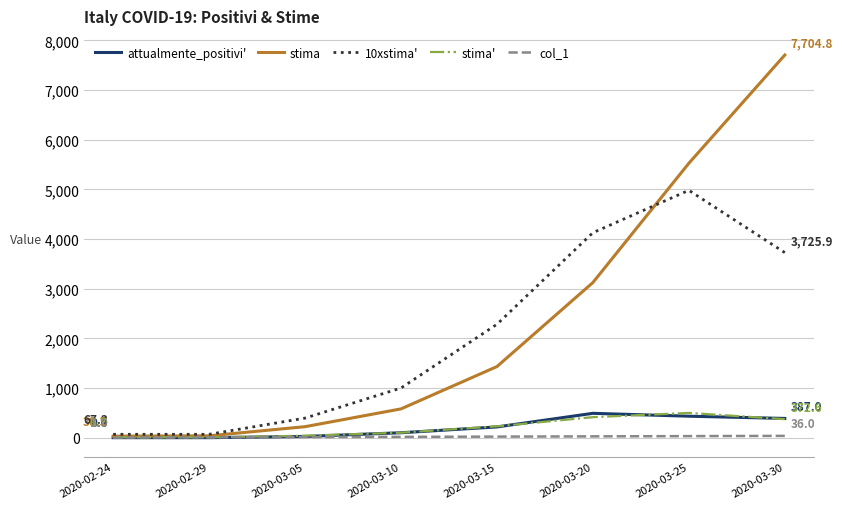

What are all the series names shown in the legend?

attualmente_positivi', stima, 10xstima', stima', col_1